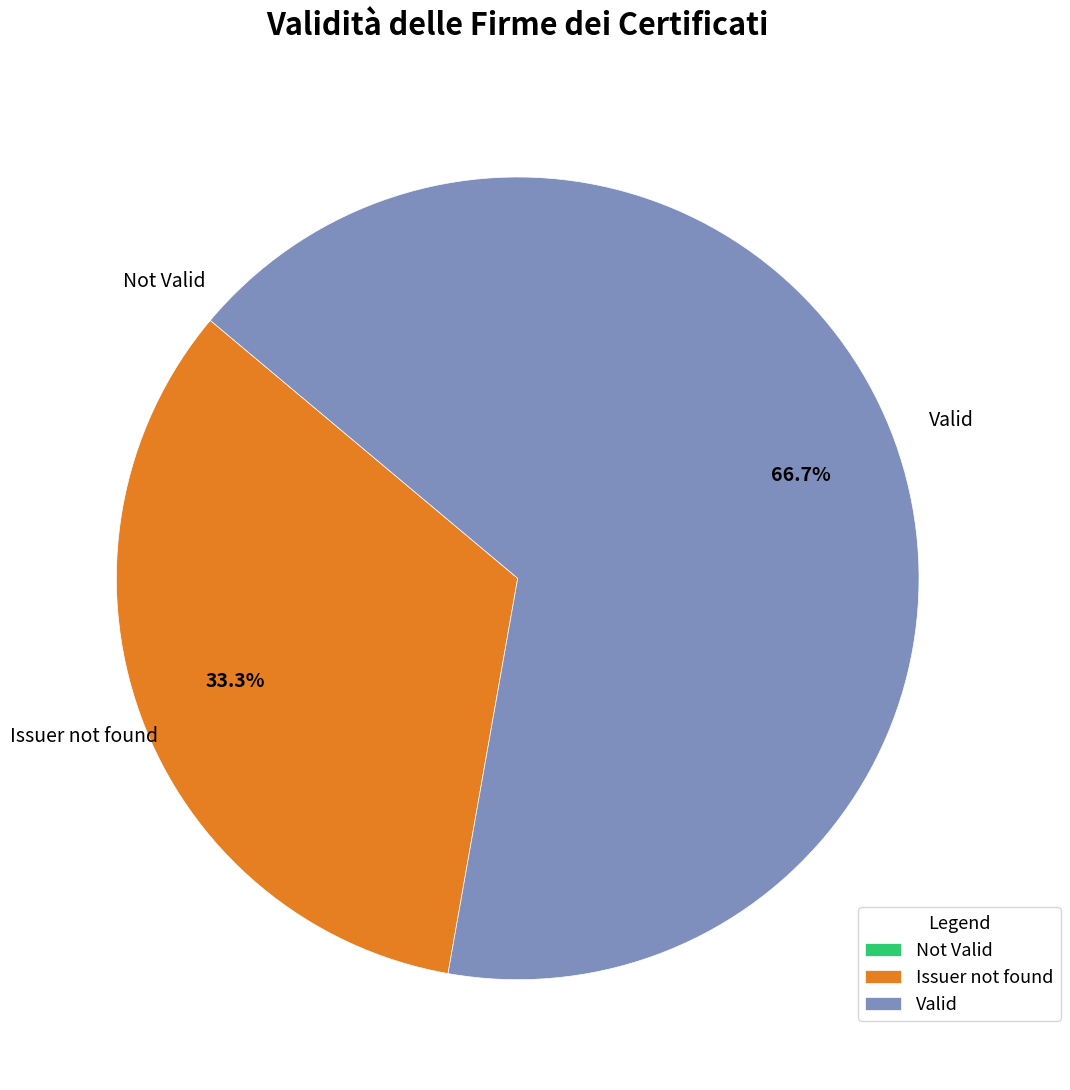

Do Valid and Issuer not found together represent more than half of the pie?

Yes